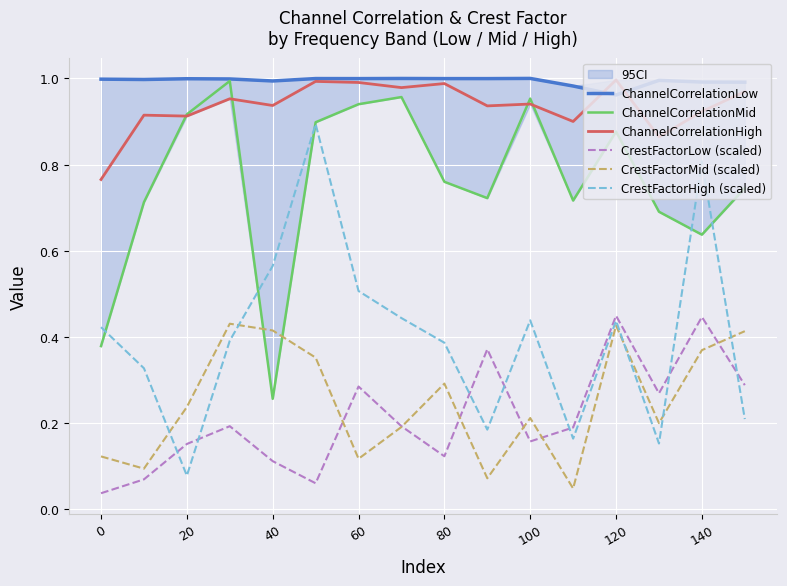

True or false: ChannelCorrelationLow and ChannelCorrelationMid cross at least once.

False